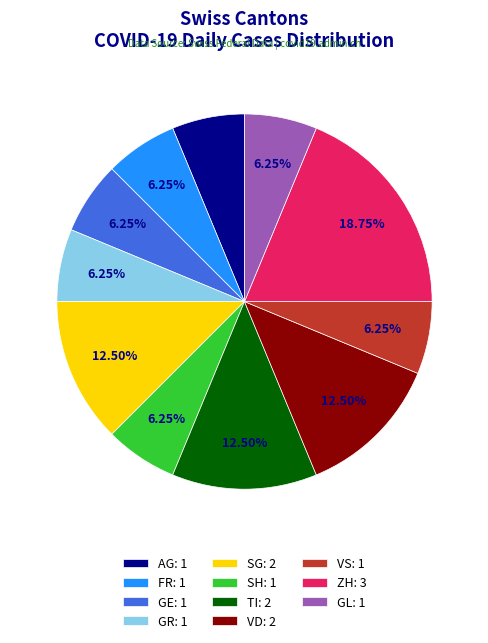

Combined, do ZH: 3 and AG: 1 account for over 50%?

No